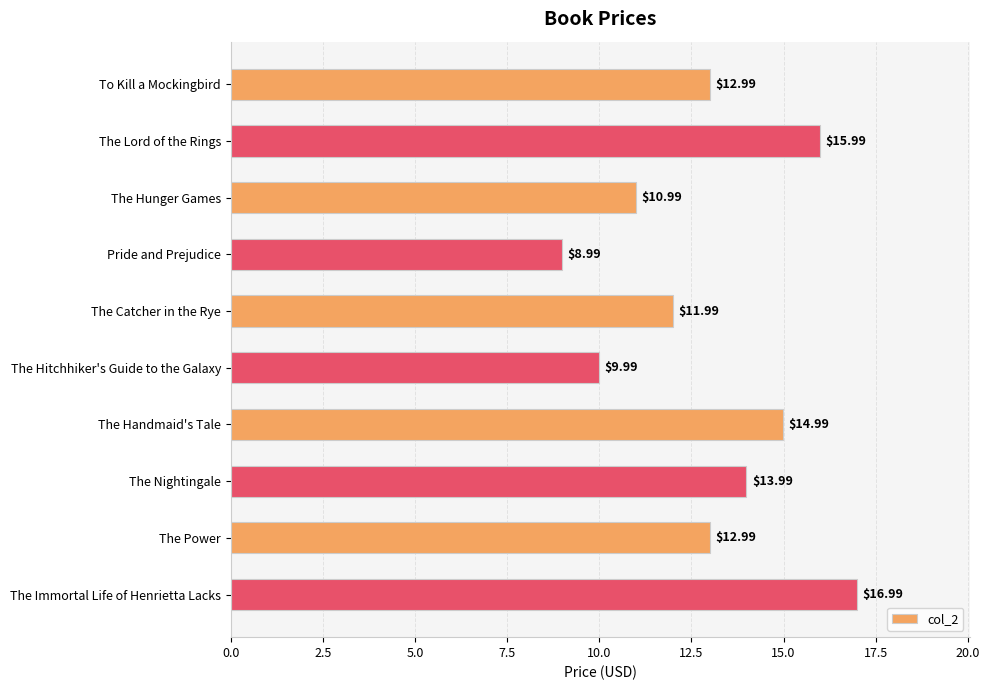

What is the ratio of the value at The Catcher in the Rye to the value at To Kill a Mockingbird?

0.9